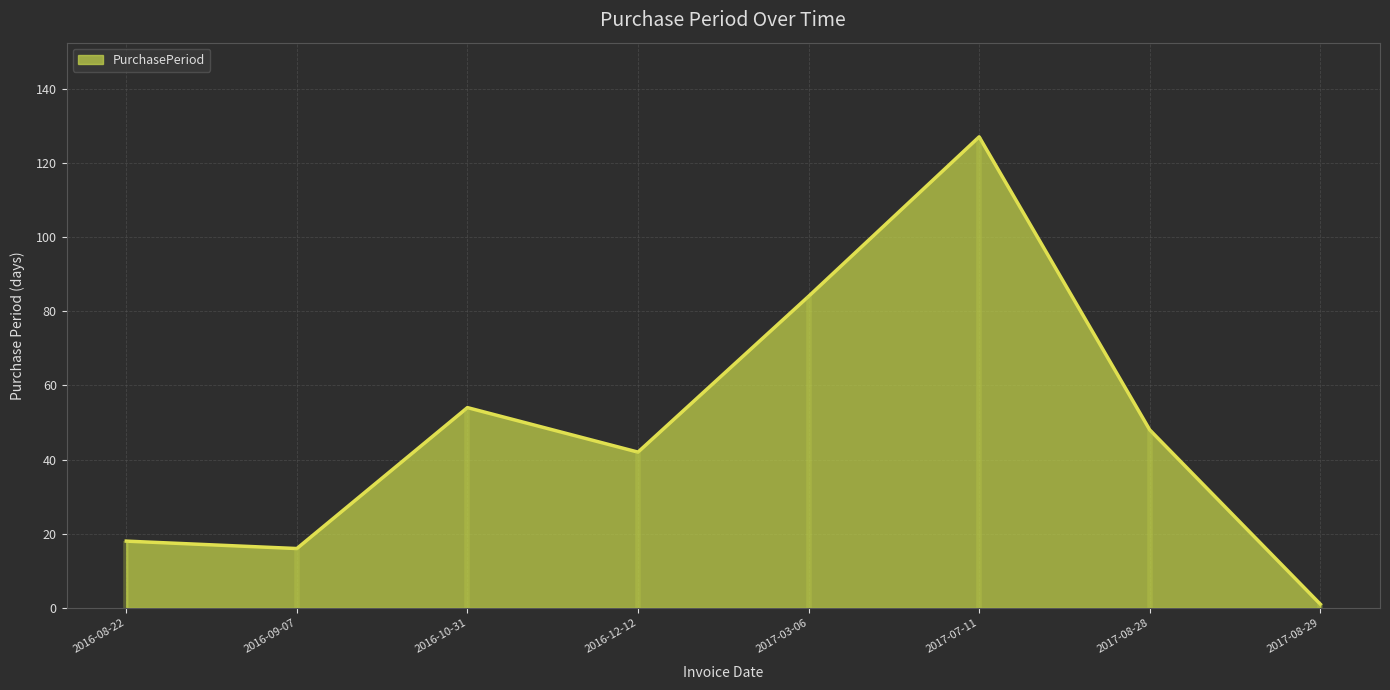

Reading right to left, extract all data points from this chart.

2017-08-29=1	2017-08-28=48	2017-07-11=127	2017-03-06=84	2016-12-12=42	2016-10-31=54	2016-09-07=16	2016-08-22=18